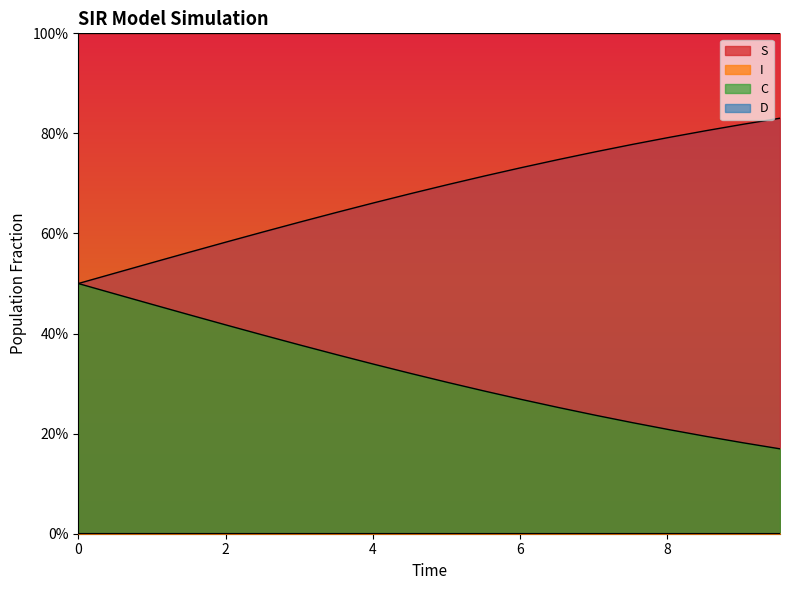

Reading left to right, transcribe all the data shown in this chart.

S: 1.0	1.0	1.0	1.0	1.0	1.0	1.0	1.0	1.0	1.0	1.0	1.0	1.0	1.0	1.0	1.0	1.0	1.0	1.0	1.0
I: 0.0	0.0	0.0	0.0	0.0	0.0	0.0	0.0	0.0	0.0	0.0	0.0	0.0	0.0	0.0	0.0	0.0	0.0	0.0	0.0
C: 0.5	0.5	0.5	0.4	0.4	0.4	0.4	0.4	0.3	0.3	0.3	0.3	0.3	0.3	0.2	0.2	0.2	0.2	0.2	0.2
D: 0.5	0.5	0.5	0.6	0.6	0.6	0.6	0.6	0.7	0.7	0.7	0.7	0.7	0.7	0.8	0.8	0.8	0.8	0.8	0.8